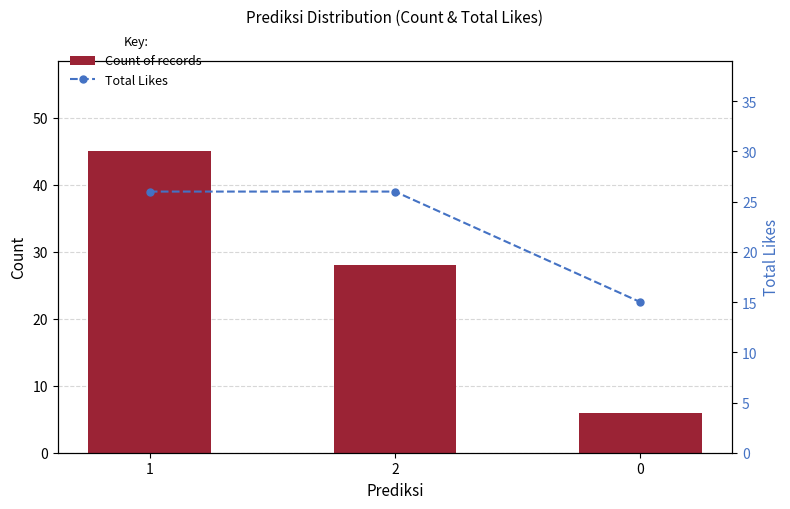

True or false: Count of records has a value of 28 at 2.

True